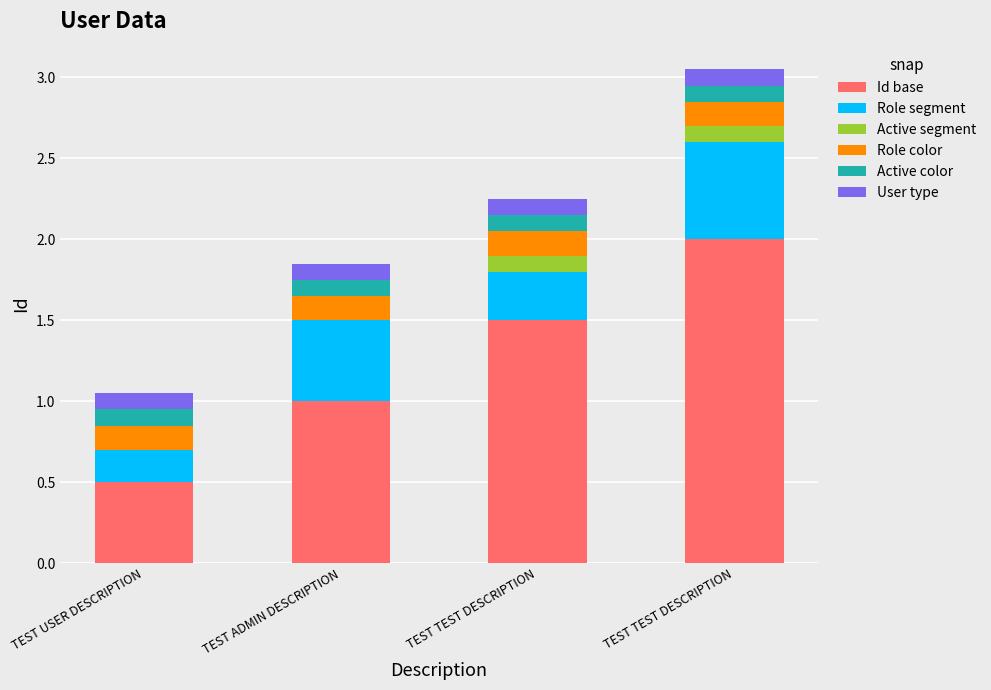

How many positive values does the Active segment series have?

2